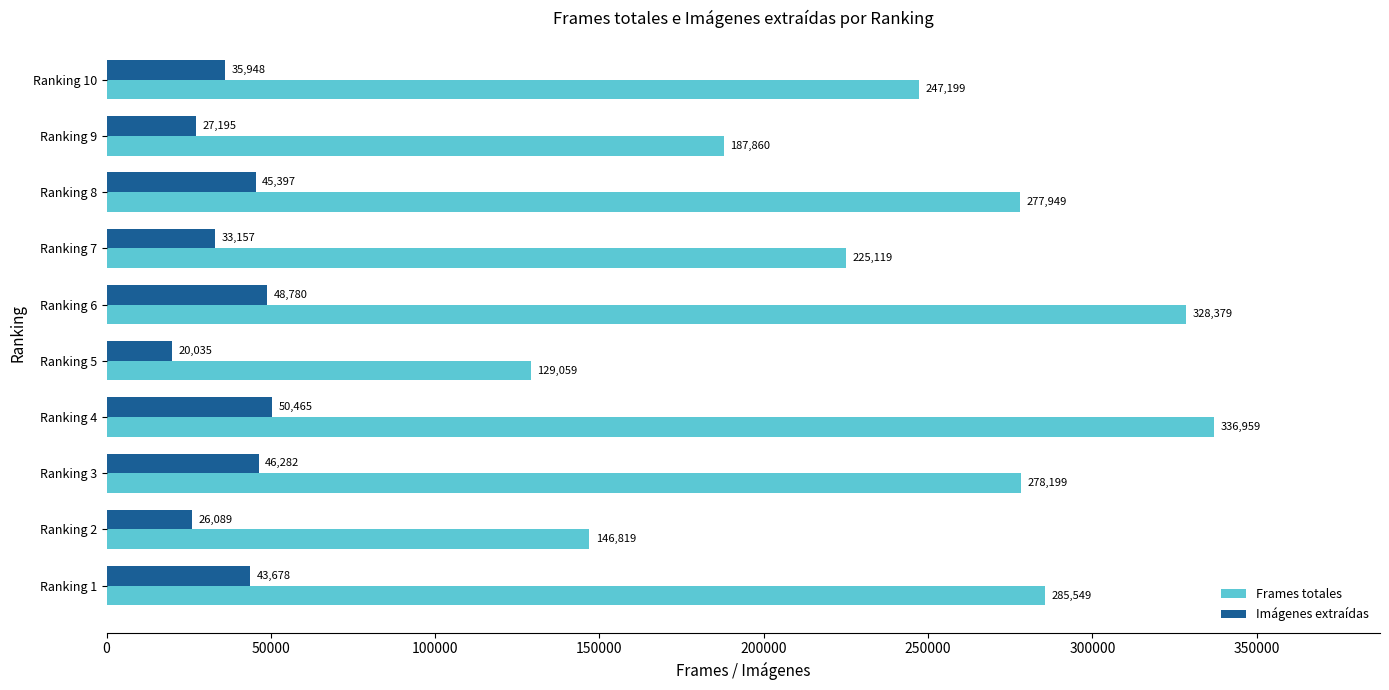

What is the sum of all Frames totales values?

2443091